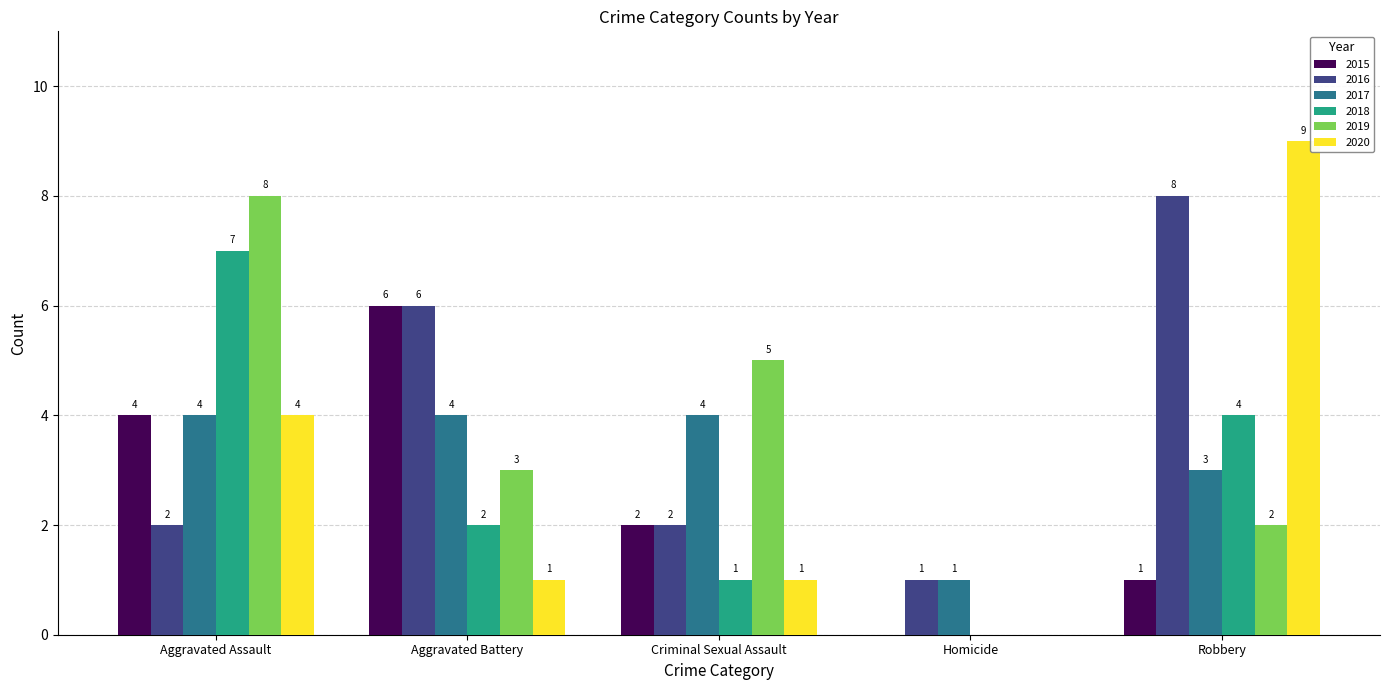

Read the 2016 value at Aggravated Battery.

6